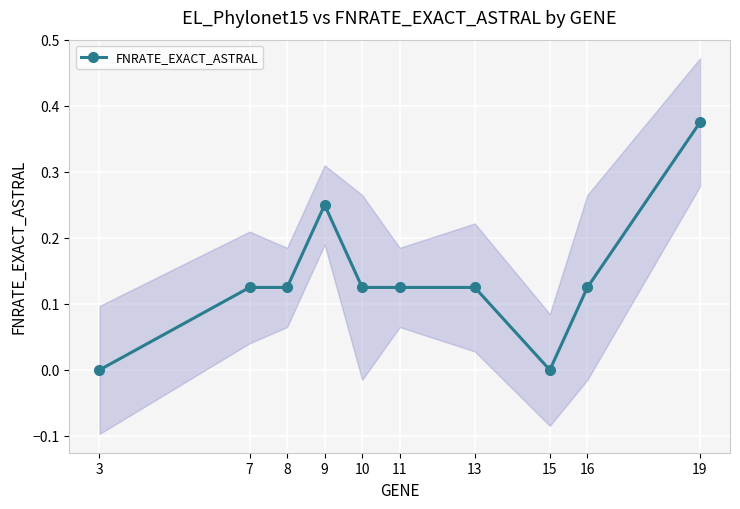

Where is the first local maximum?

9